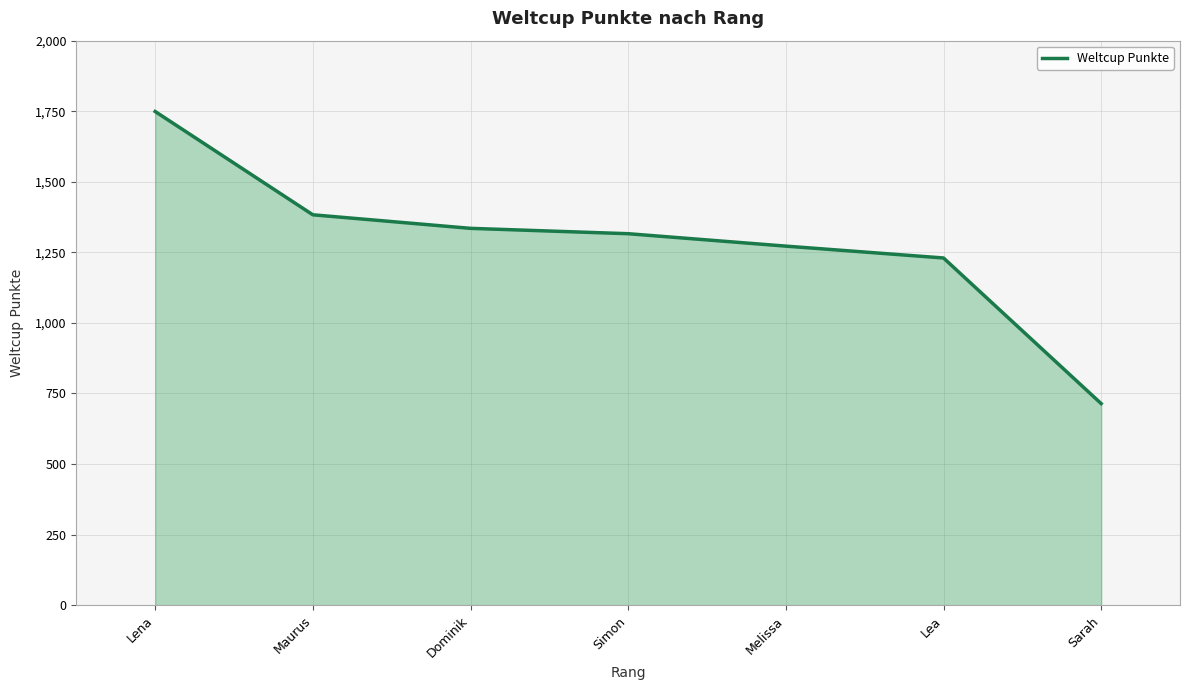

Reading left to right, extract all data points from this chart.

1749	1383	1335	1316	1272	1230	714